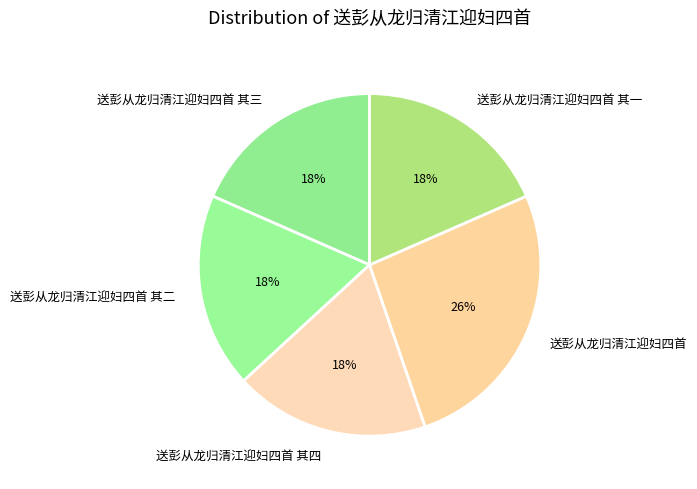

Do 送彭从龙归清江迎妇四首 其一 and 送彭从龙归清江迎妇四首 其二 together represent more than half of the pie?

No